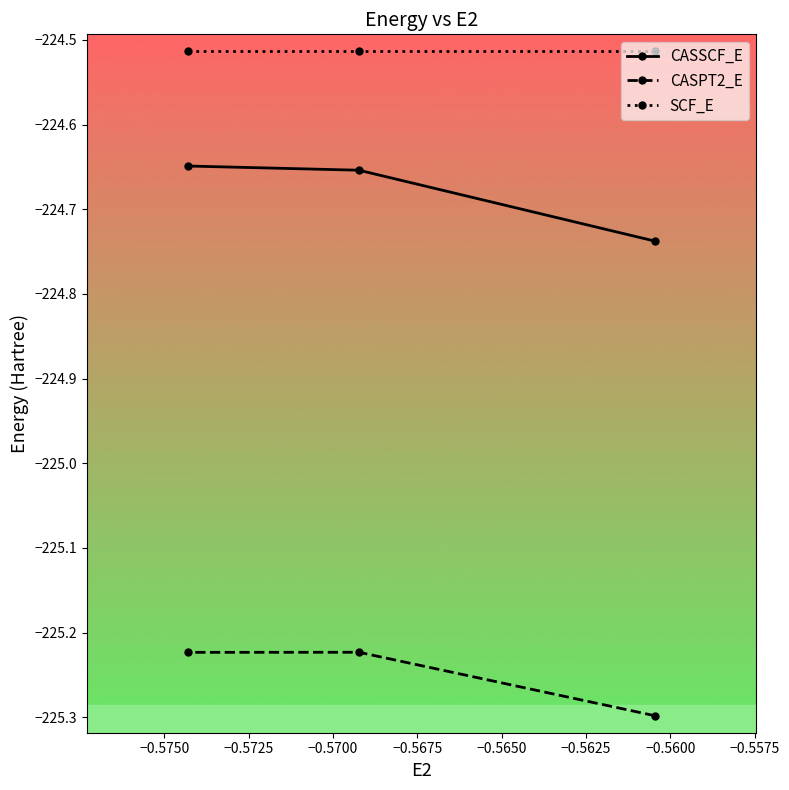

How many lines are shown in the chart?

3